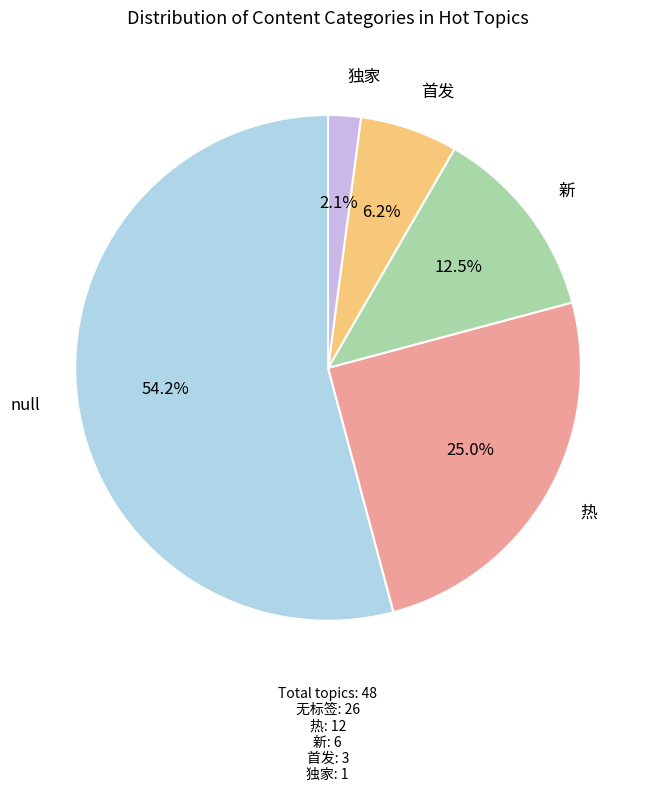

Count the number of slices in the pie.

5